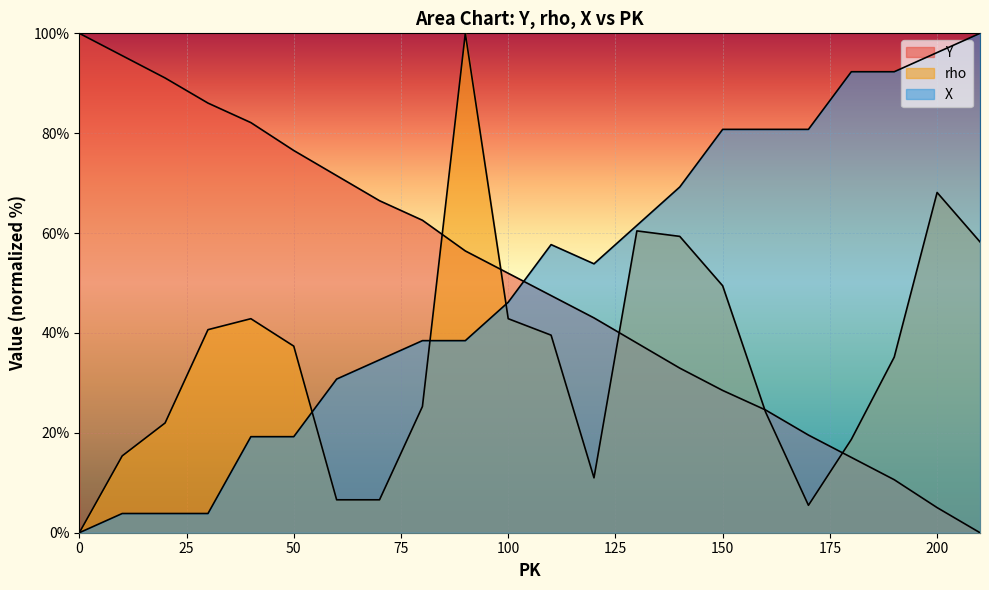

Reading left to right, extract all data points from this chart.

Y: 0=100.0	10=95.5	20=91.1	30=86.0	40=82.1	50=76.5	60=71.5	70=66.5	80=62.6	90=56.4	100=52.0	110=47.5	120=43.0	130=38.0	140=33.0	150=28.5	160=24.6	170=19.6	180=15.1	190=10.6	200=5.0	210=0.0
rho: 0=0.0	10=15.4	20=22.0	30=40.7	40=42.9	50=37.4	60=6.6	70=6.6	80=25.3	90=100.0	100=42.9	110=39.6	120=11.0	130=60.4	140=59.3	150=49.5	160=24.2	170=5.5	180=18.7	190=35.2	200=68.1	210=58.2
X: 0=0.0	10=3.8	20=3.8	30=3.8	40=19.2	50=19.2	60=30.8	70=34.6	80=38.5	90=38.5	100=46.2	110=57.7	120=53.8	130=61.5	140=69.2	150=80.8	160=80.8	170=80.8	180=92.3	190=92.3	200=96.2	210=100.0